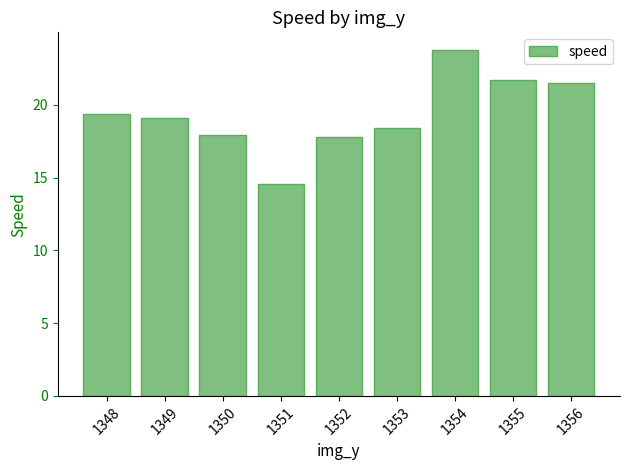

The value at 1351 is 10.1. True or false?

False